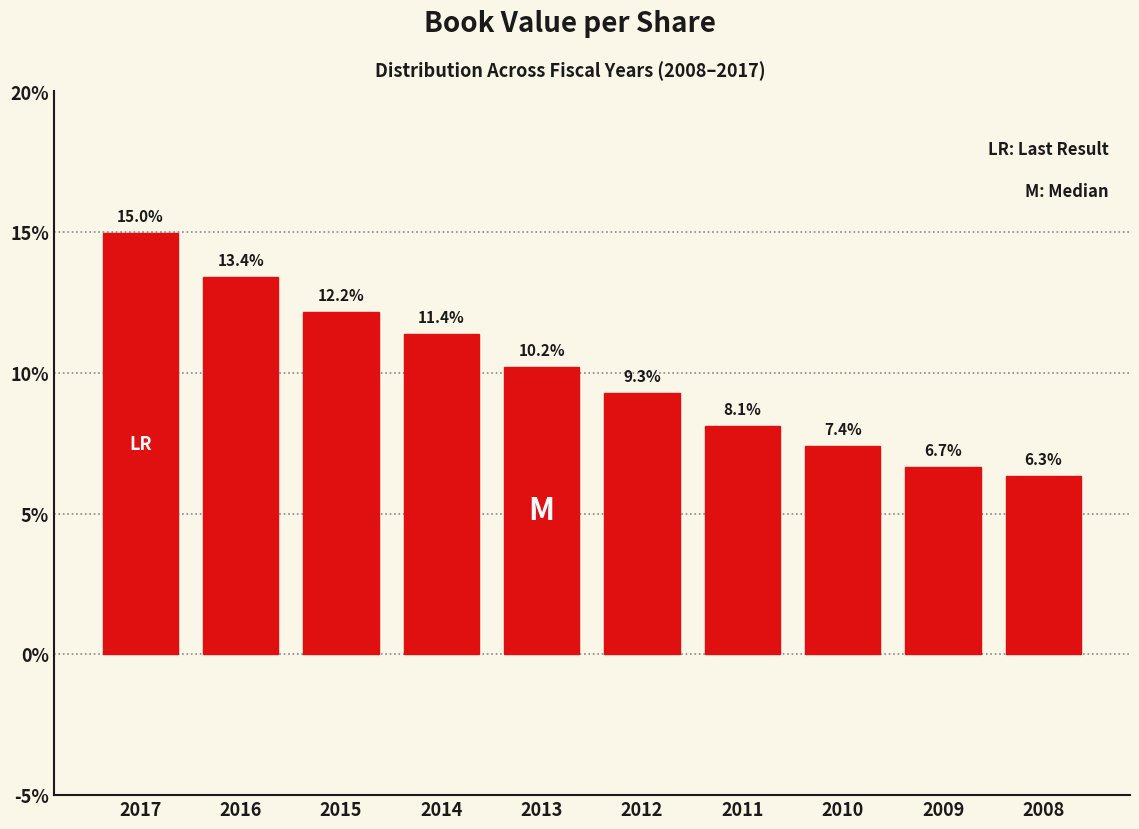

Reading left to right, extract all data points from this chart.

15.0	13.4	12.2	11.4	10.2	9.3	8.1	7.4	6.7	6.3